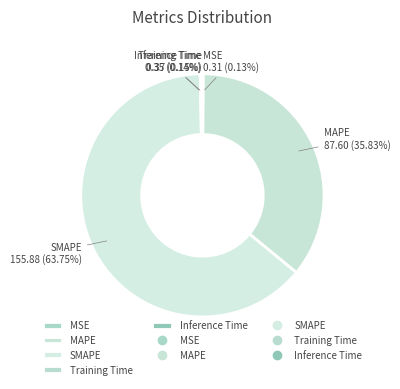

Which slice is the largest?

SMAPE